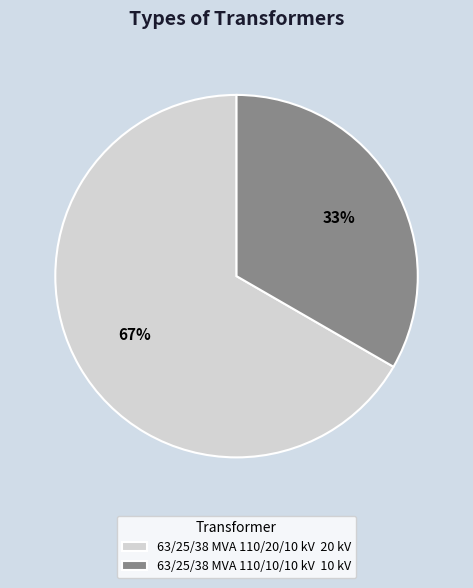

Is it true that 63/25/38 MVA 110/20/10 kV is 67% of the pie?

True